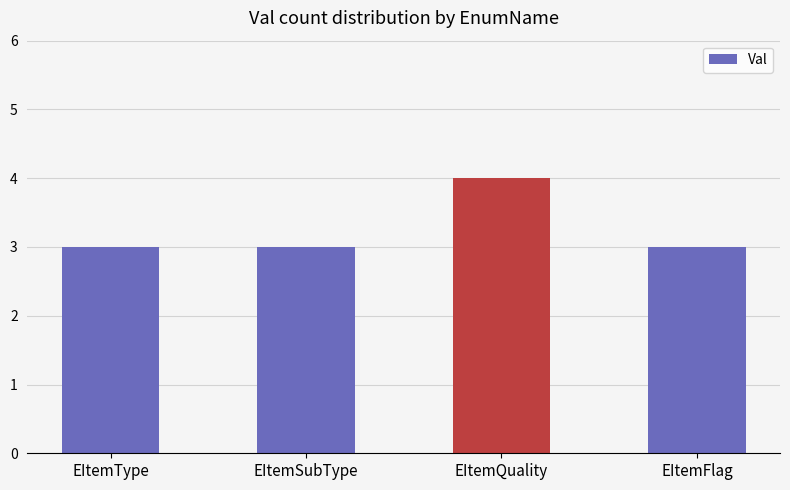

Read the value at EItemQuality.

4